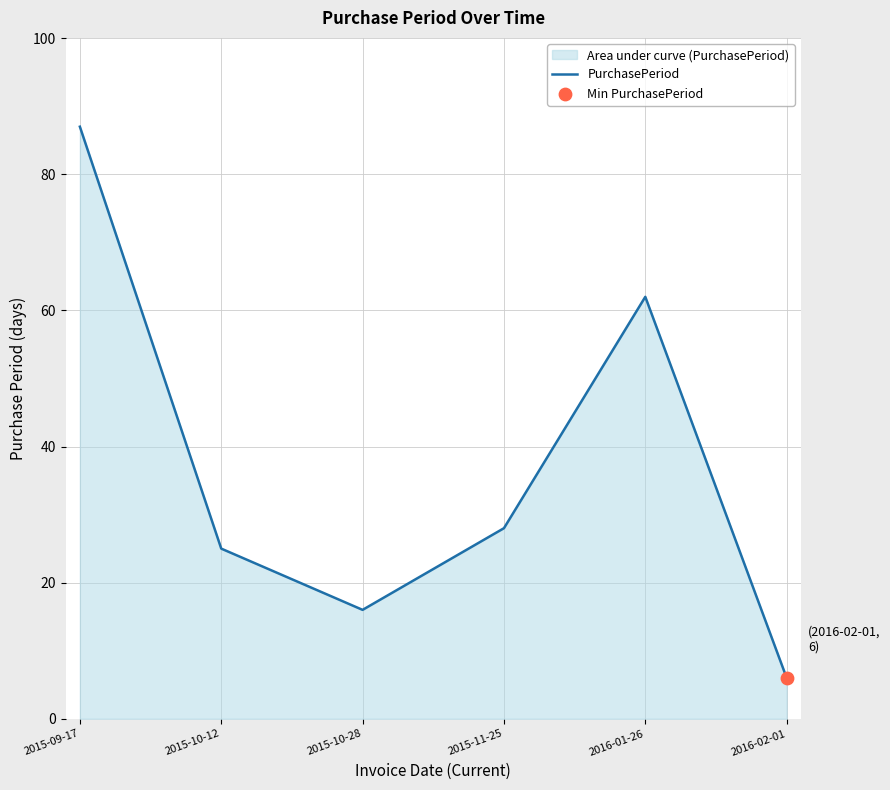

Between 2016-01-26 and 2015-10-12, which is larger?

2016-01-26